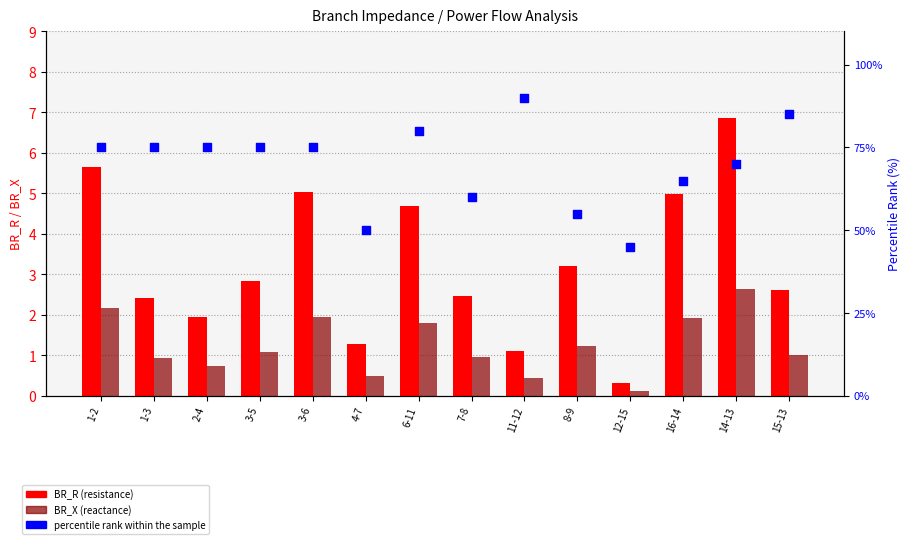

What is the total value across all series at 3-5?

78.9